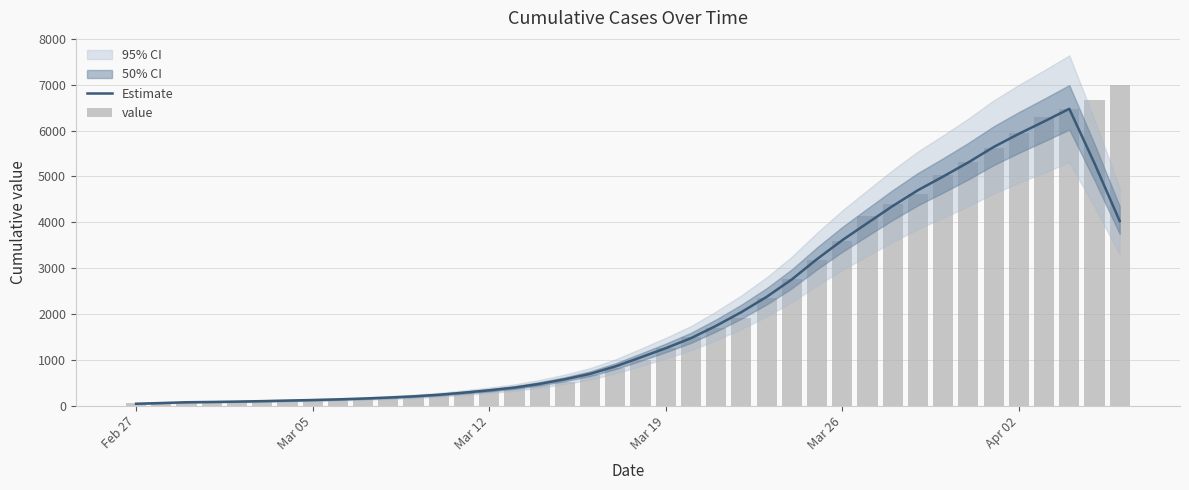

What is the highest value of the Estimate series?

6476.4